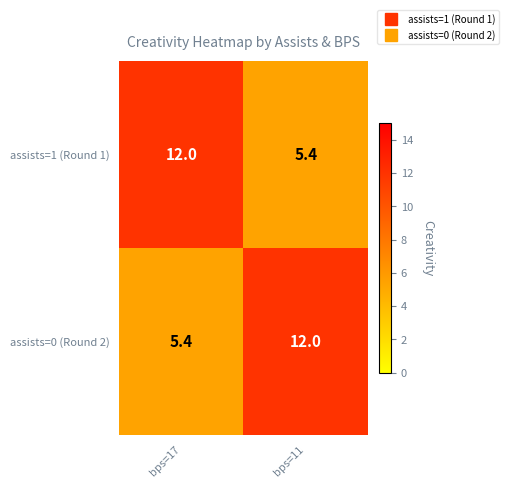

Rank the series at bps=11 from lowest to highest value.

assists=1 (Round 1), assists=0 (Round 2)